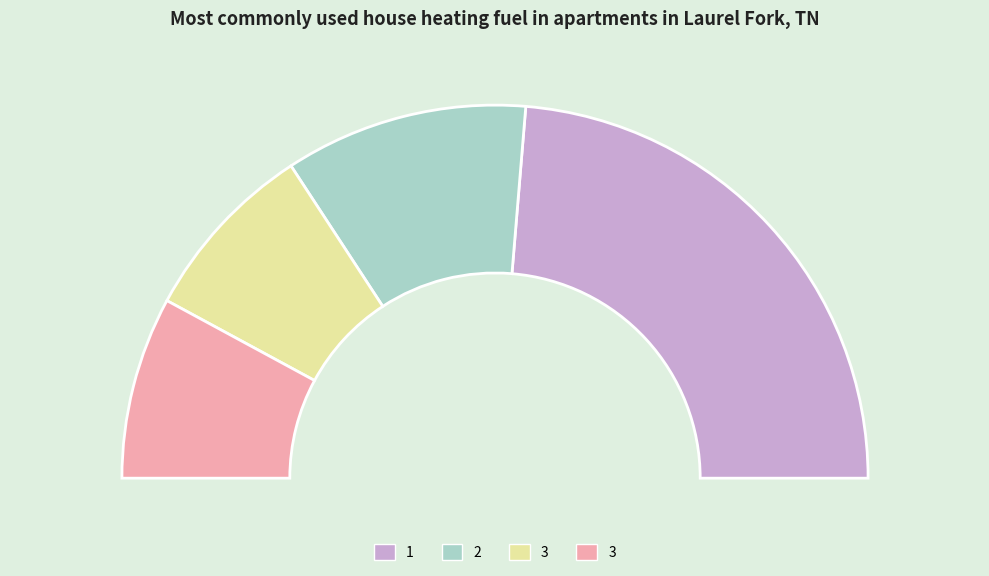

Do 3 and 3 together represent more than half of the pie?

No